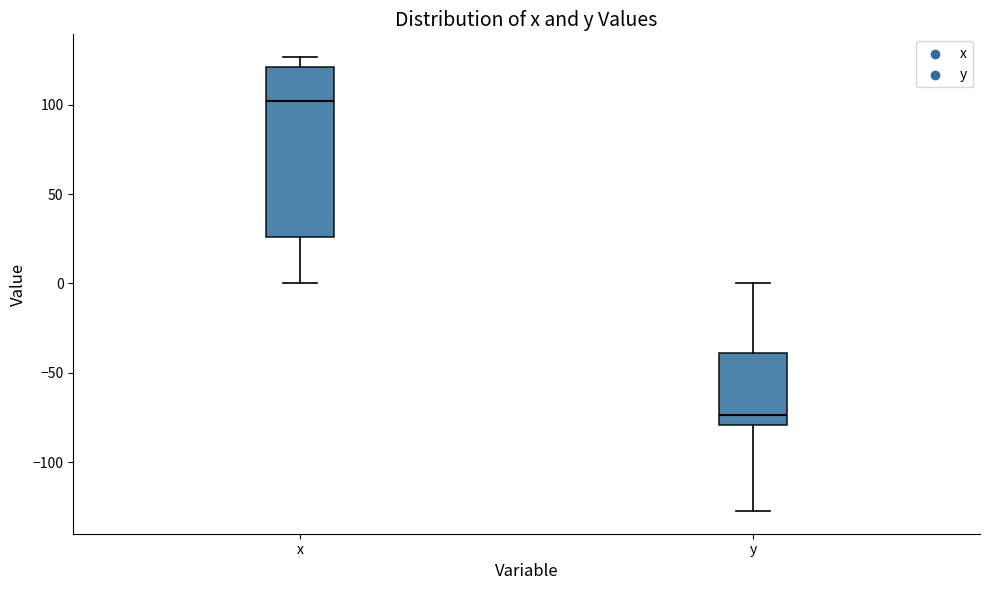

Reading left to right, read every box against the y-axis: the position of its median line, the range the box covers, and the ends of its whiskers. The values are not printed on the chart, so give them approximately, as read against the axis.

x: median 100, box 25 to 120, whiskers 0 to 125
y: median -75, box -80 to -40, whiskers -125 to 0